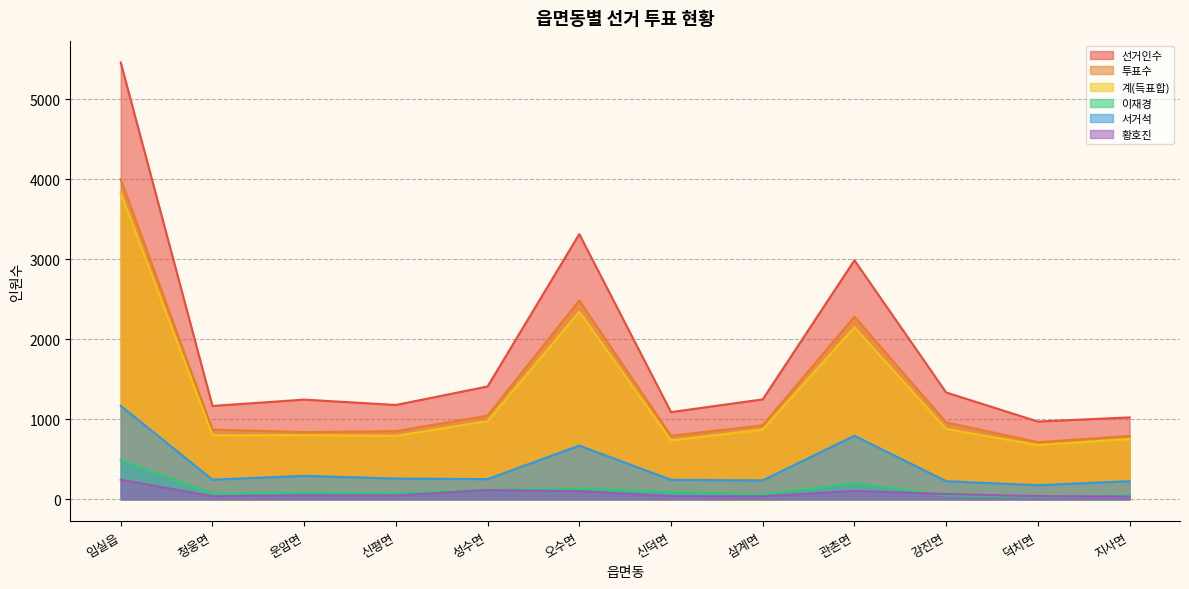

Rank the categories by 황호진 value from lowest to highest.

지사면, 삼계면, 청웅면, 신덕면, 덕치면, 신평면, 운암면, 강진면, 오수면, 관촌면, 성수면, 임실읍